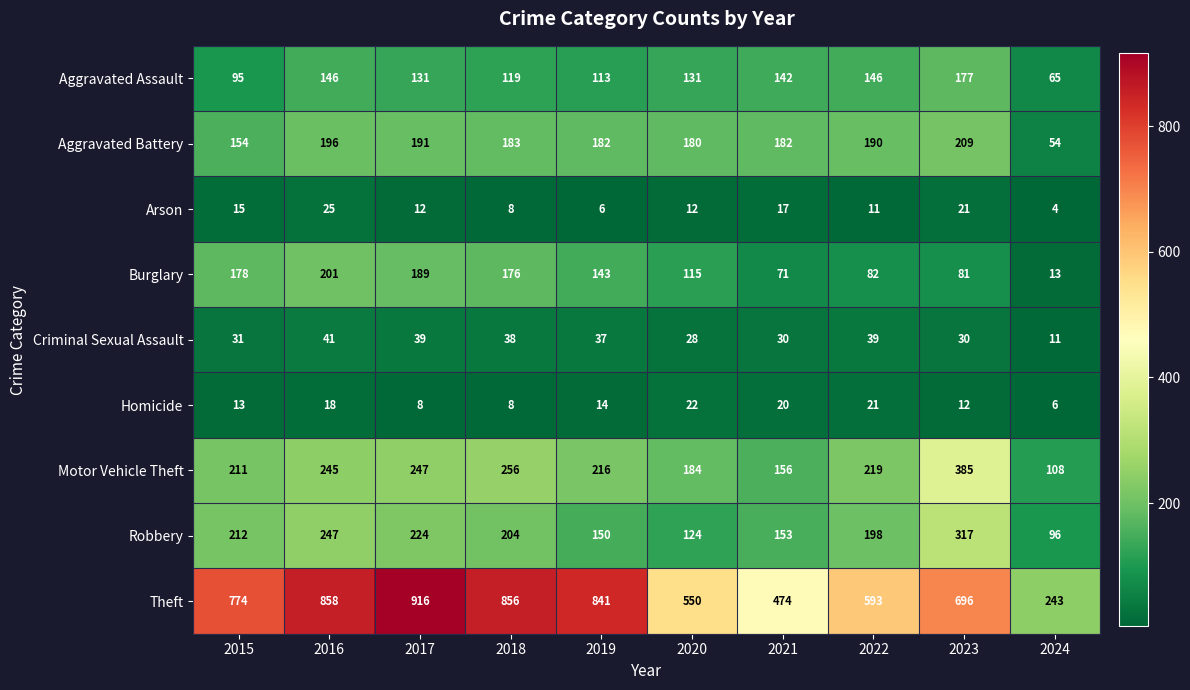

What is the difference between the second highest and second lowest values in the Theft series?

384